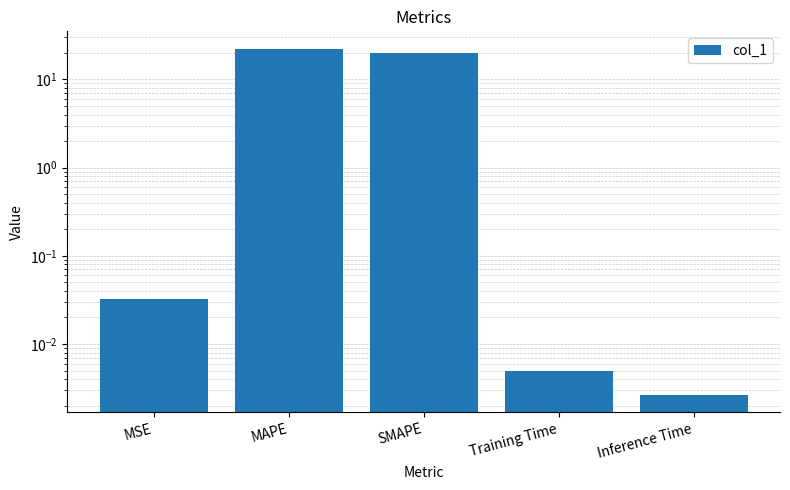

Read the value at MAPE.

22.4